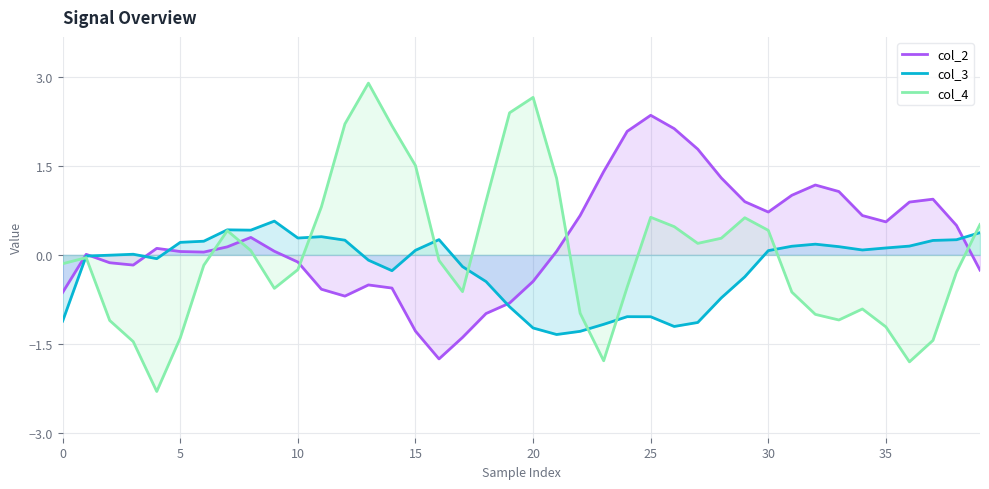

The col_3 series shows -1.5 at 25. True or false?

False